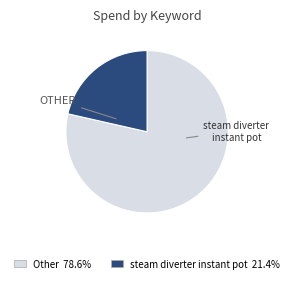

Is there any slice that represents more than half of the pie?

Yes